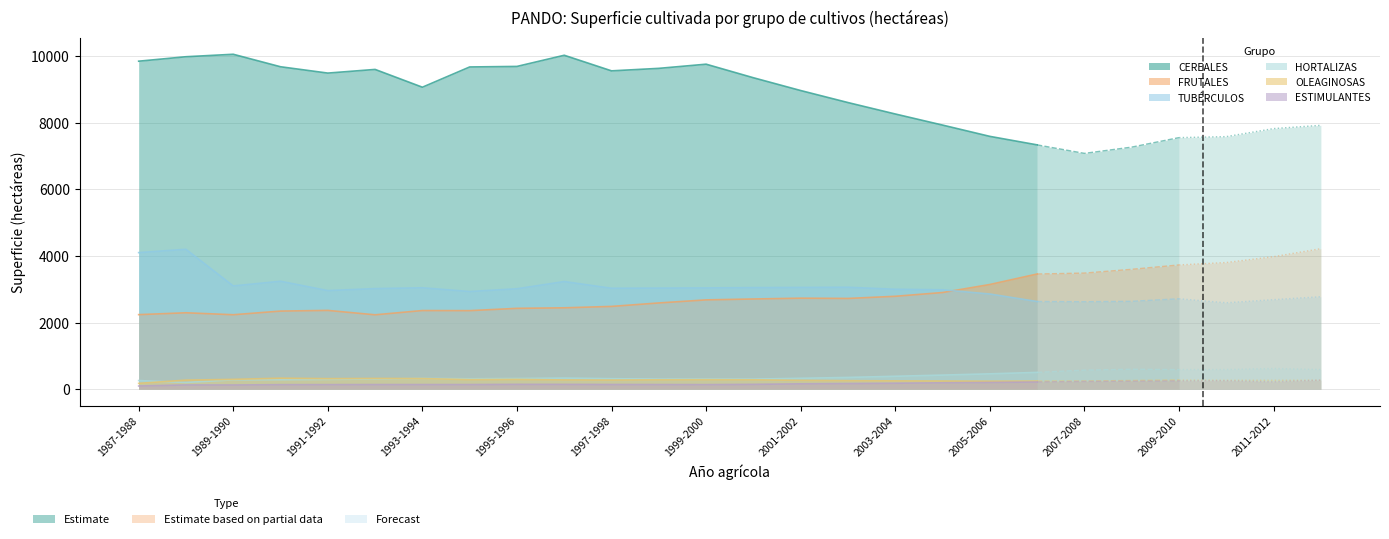

Which label corresponds to the smallest value in the chart?

1987-1988